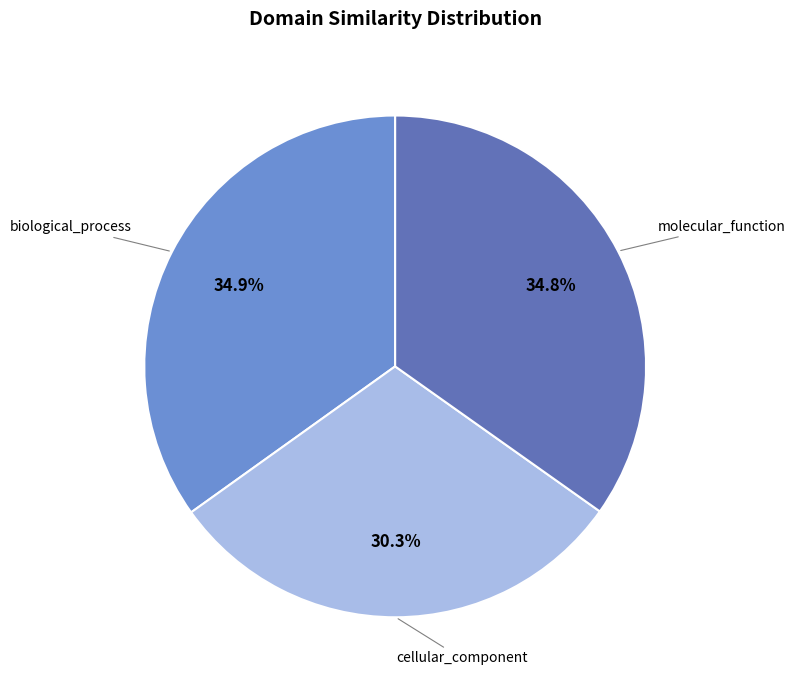

To the nearest percent, what is the difference between the biological_process and cellular_component slice percentages?

5%